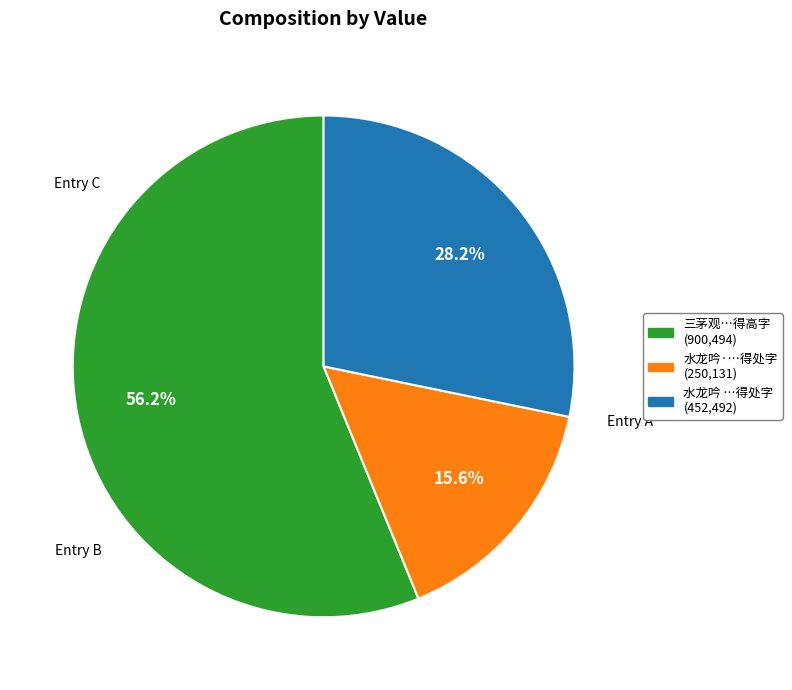

Is there any slice that represents more than half of the pie?

Yes